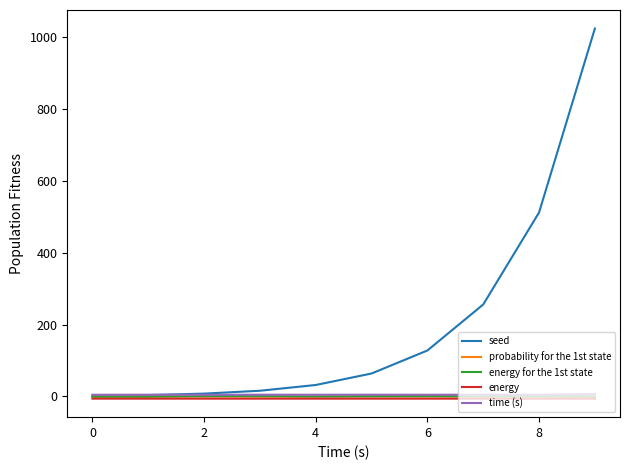

Which series has the largest total across all categories?

seed